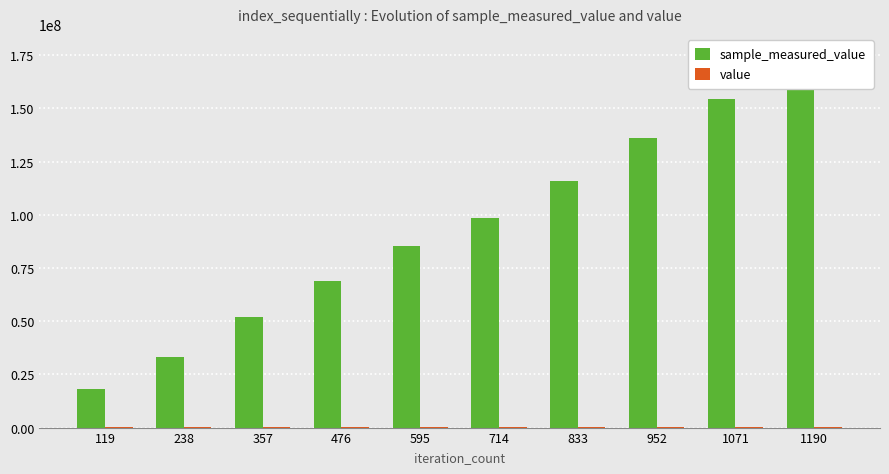

Count the sample_measured_value values in the range 52121643 to 136303633.

6